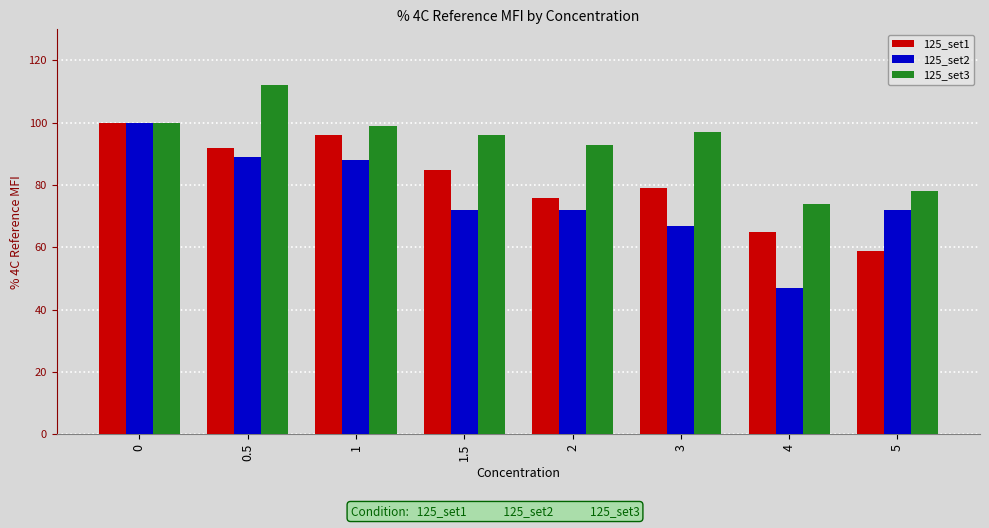

Rank the series by their average value, from lowest to highest.

125_set2, 125_set1, 125_set3